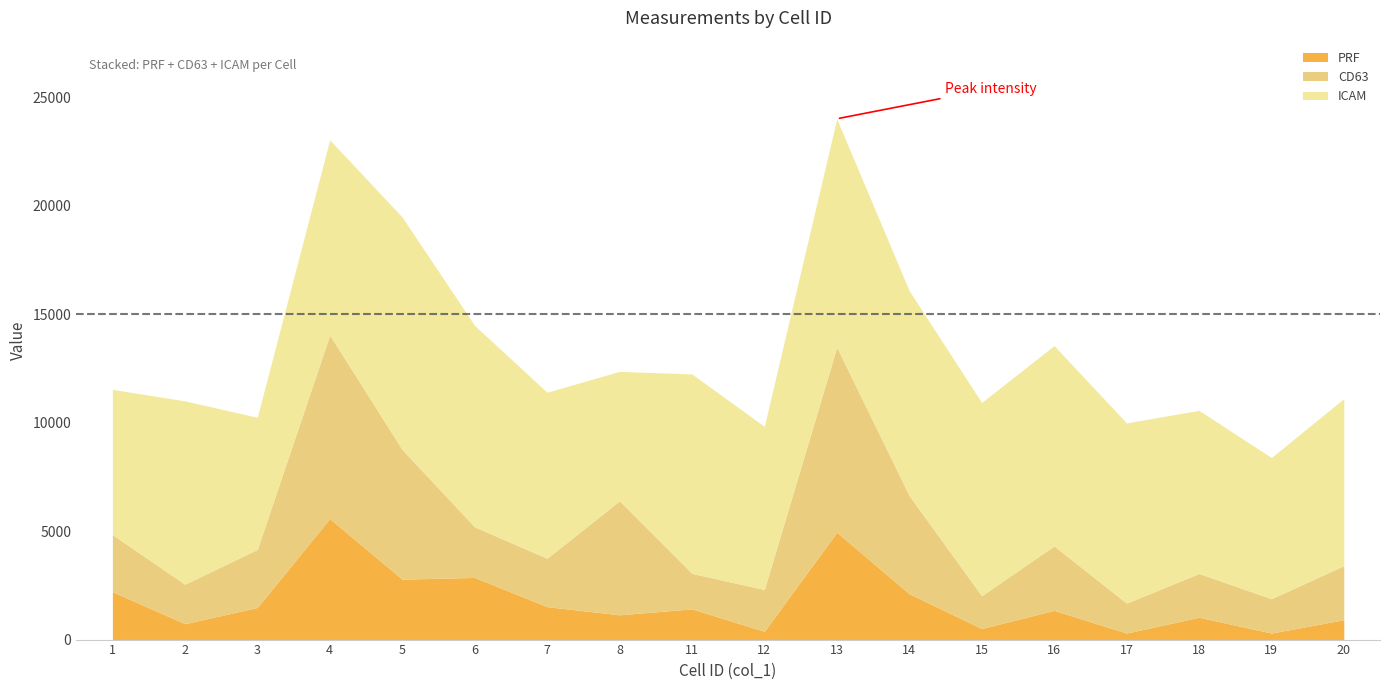

Count the number of data series in this chart.

3